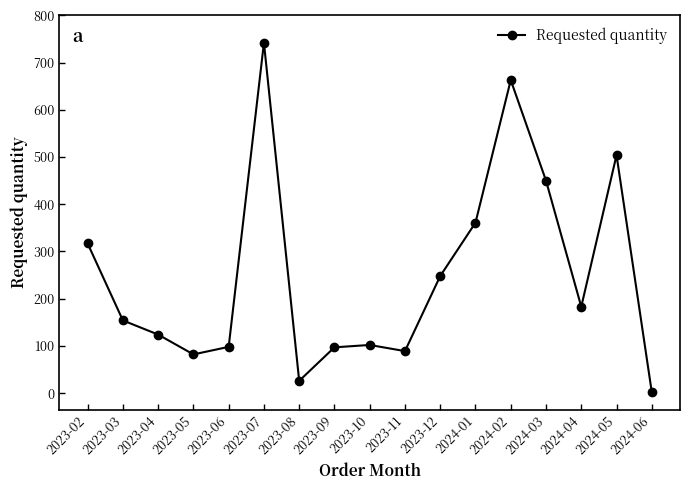

What is the ratio of the value at 2023-09 to the value at 2023-08?

3.7